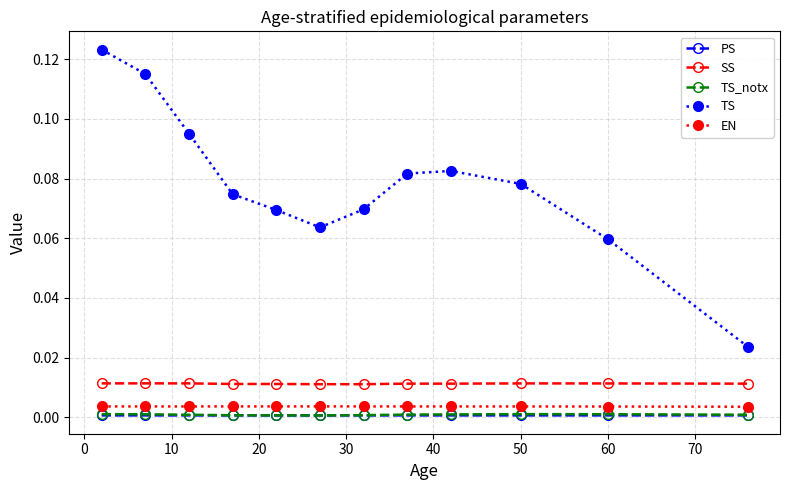

True or false: SS and PS cross at least once.

False